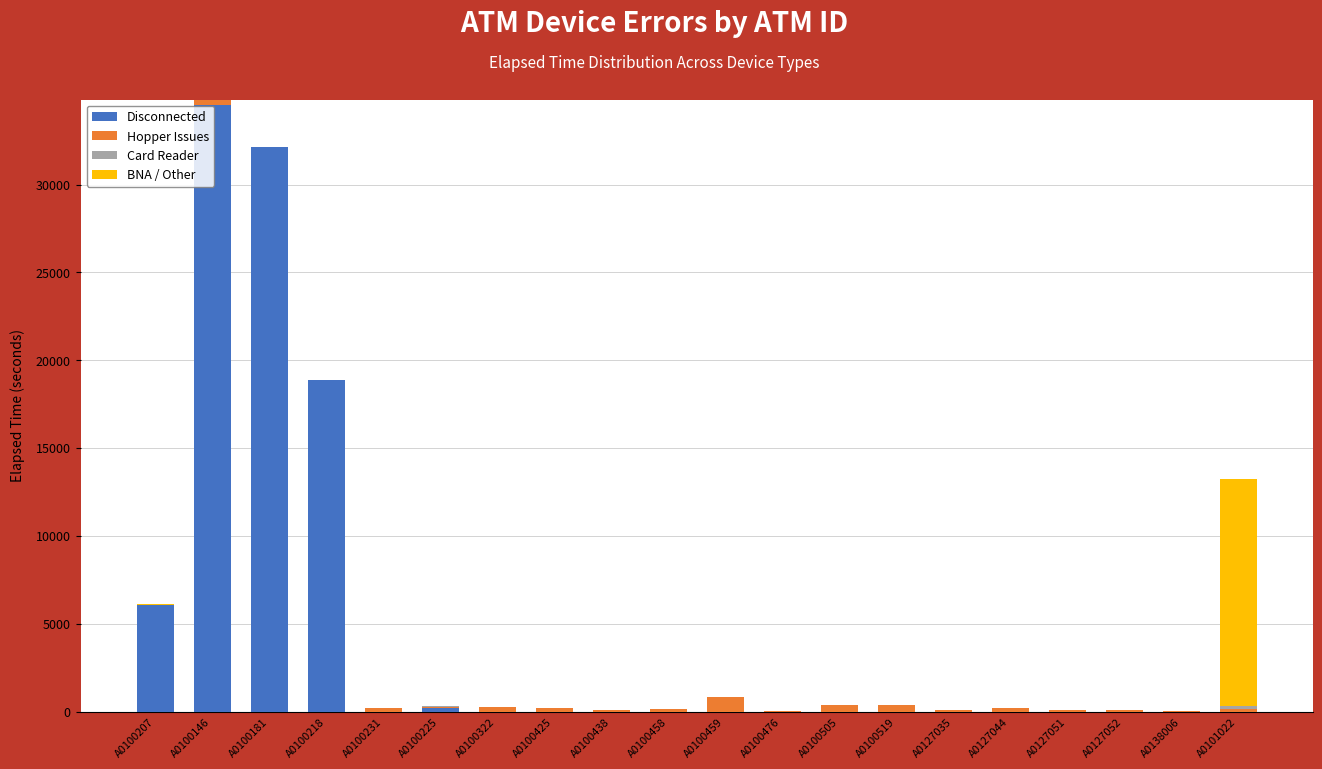

At which label does Disconnected reach its peak?

A0100146